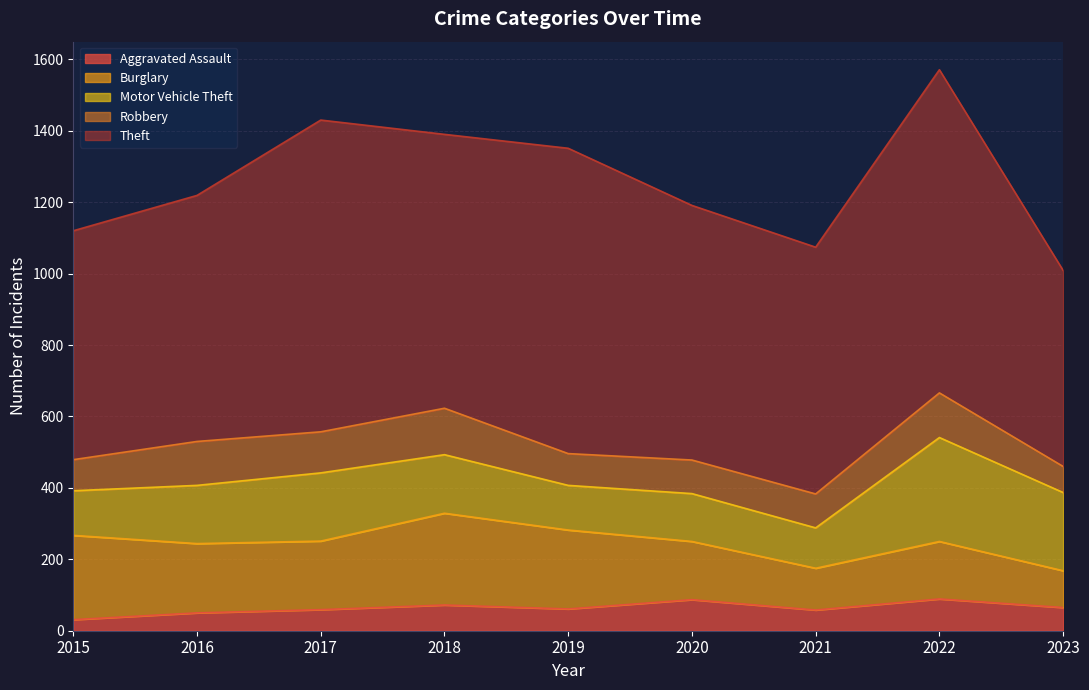

Between 2021 and 2023, which series saw the biggest shift?

Theft